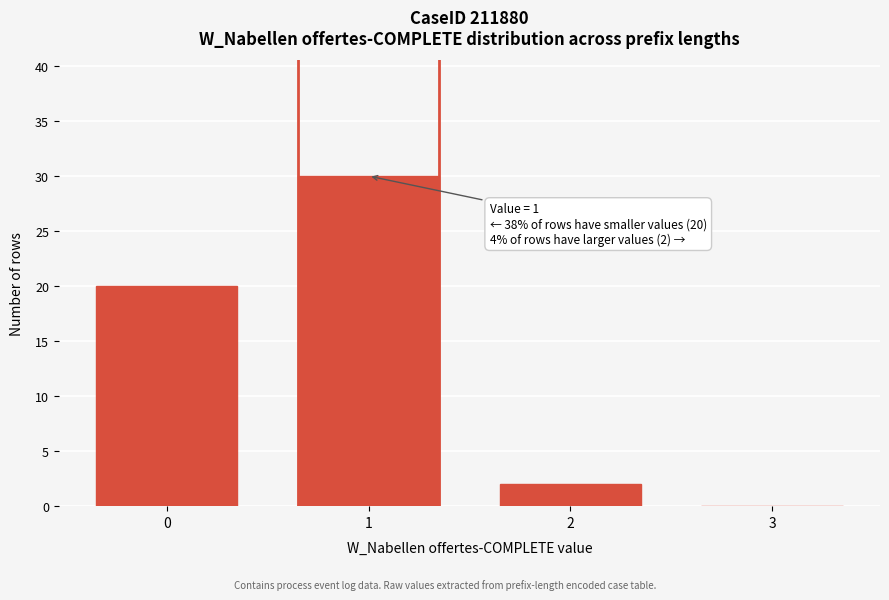

Reading right to left, list all the values displayed in this chart.

3=0	2=2	1=30	0=20